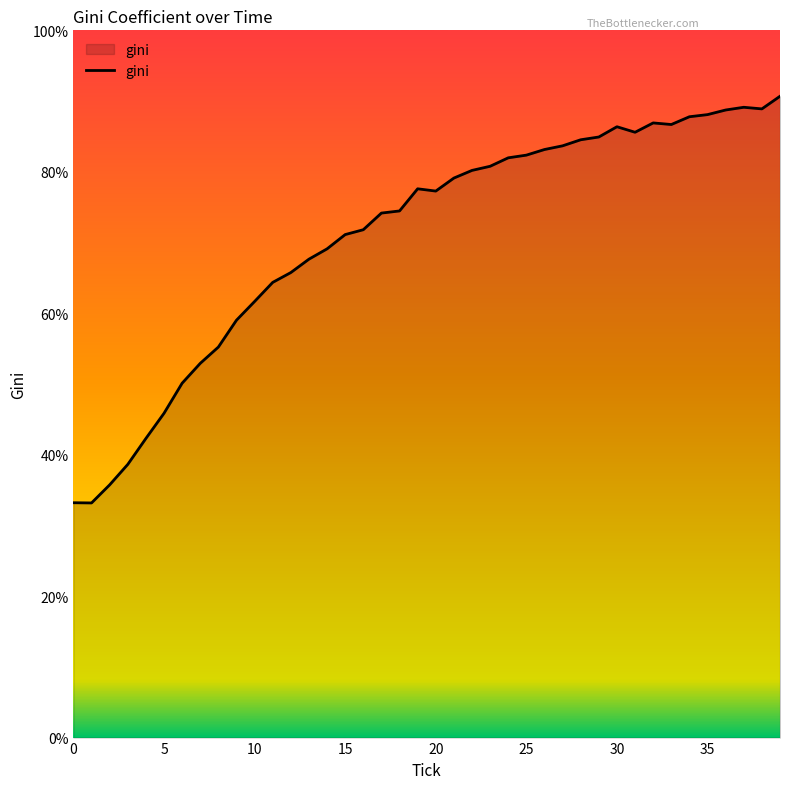

What is the difference between the second highest and minimum values?

55.9